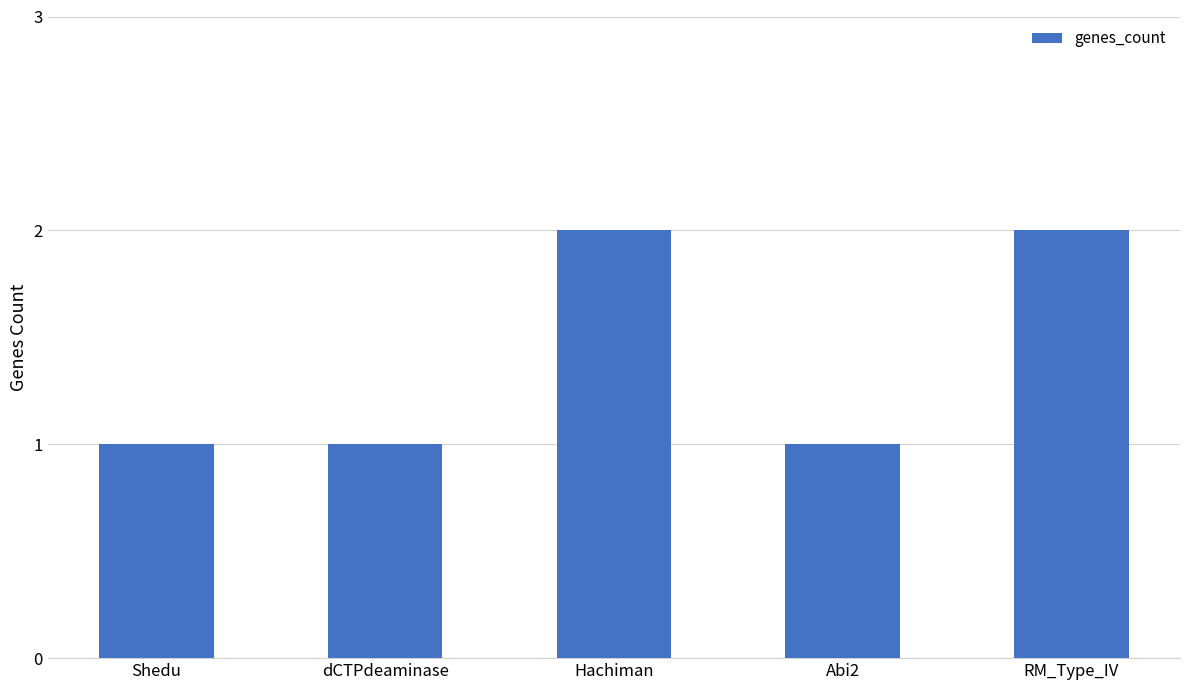

What is the label of the 3rd bar from the left?

Hachiman